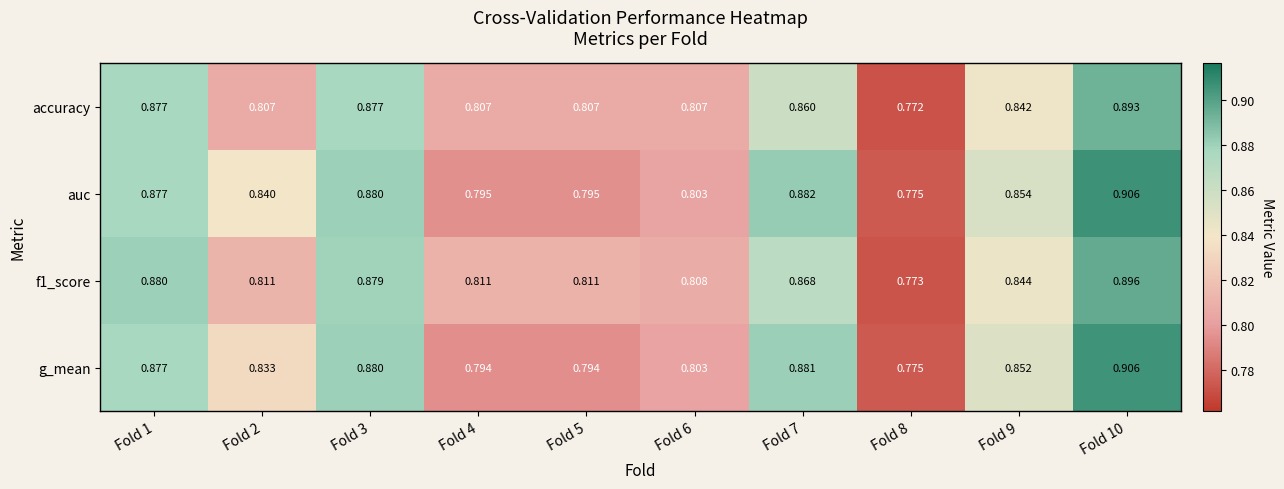

Is it true that auc equals 1.2 at Fold 7?

False